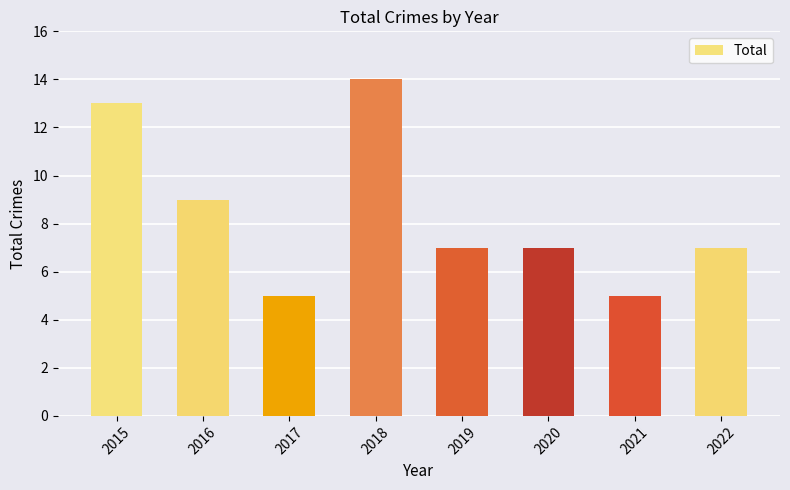

Reading right to left, list all the values displayed in this chart.

2022=7	2021=5	2020=7	2019=7	2018=14	2017=5	2016=9	2015=13